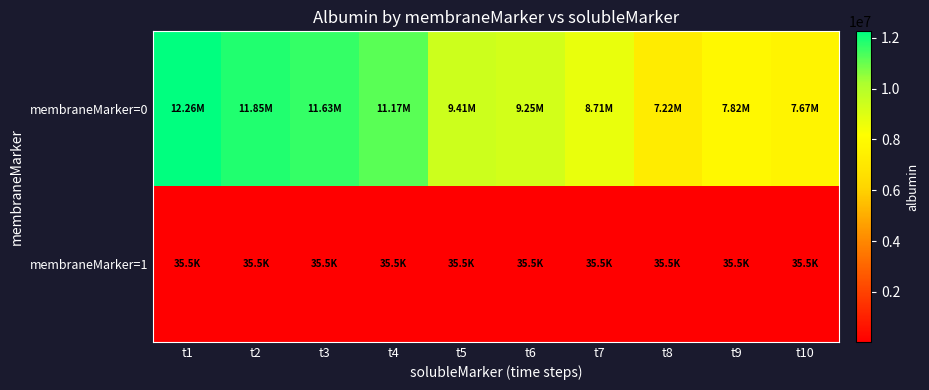

Reading left to right, list all the values displayed in this chart.

membraneMarker=0: t1=12255985.6	t2=11853677.6	t3=11634774.7	t4=11173303.8	t5=9406171.3	t6=9254975.2	t7=8712881.8	t8=7215671.5	t9=7821143.0	t10=7668376.5
membraneMarker=1: t1=35497.8	t2=35497.8	t3=35497.8	t4=35497.8	t5=35497.8	t6=35497.8	t7=35497.8	t8=35497.8	t9=35497.8	t10=35497.8